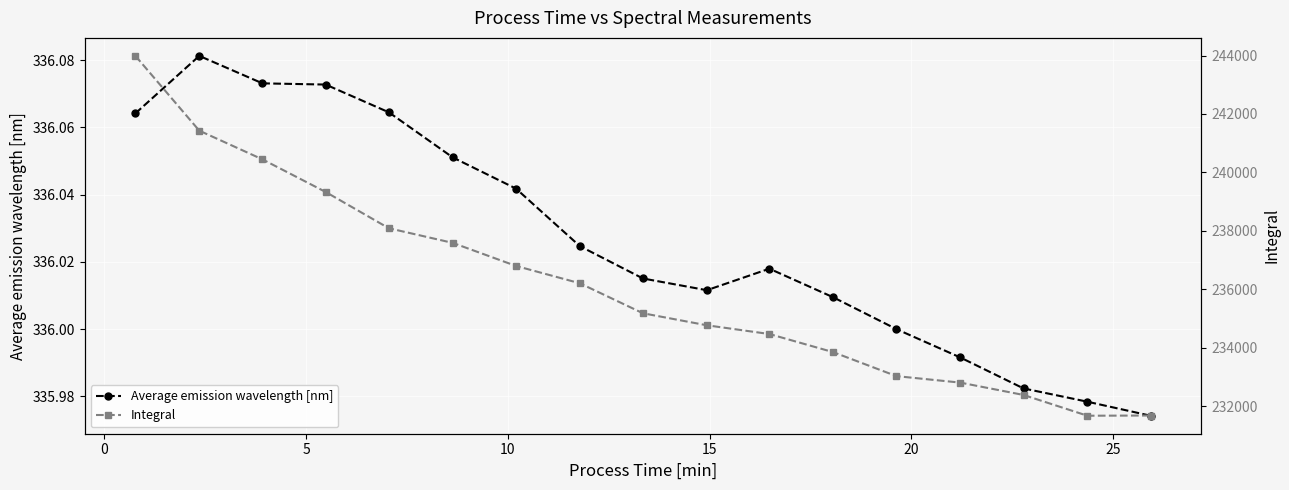

How many interior local valleys does the Average emission wavelength [nm] series have?

1